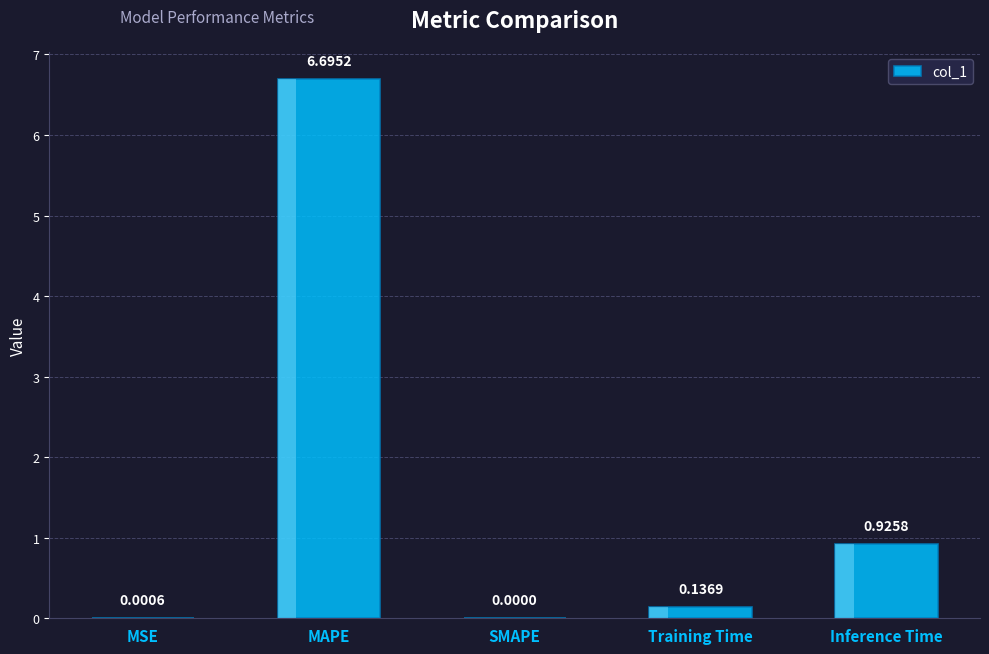

What is the sum of all values?

7.8